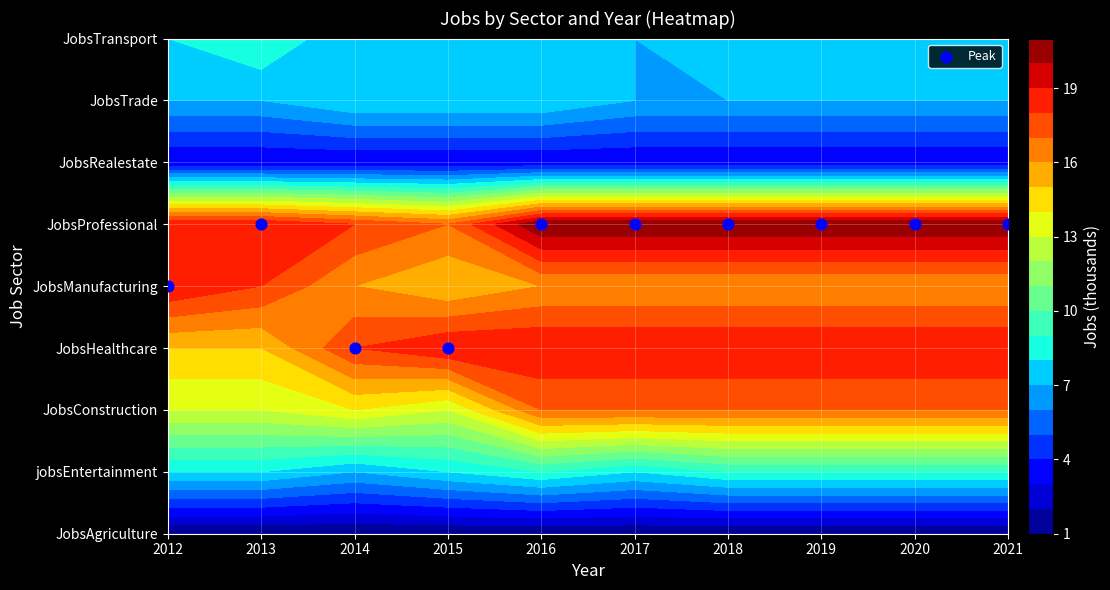

Which series has the largest total across all categories?

JobsProfessional